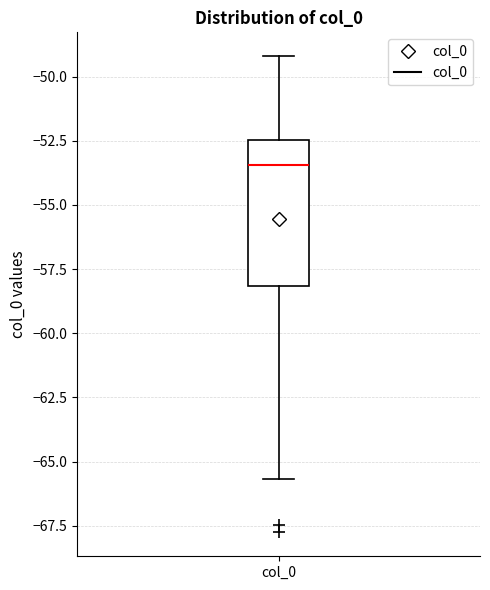

Where does the upper whisker of the box for col_0 end on the y-axis? The values are not printed on the chart, so give them approximately, as read against the axis.

-49.0